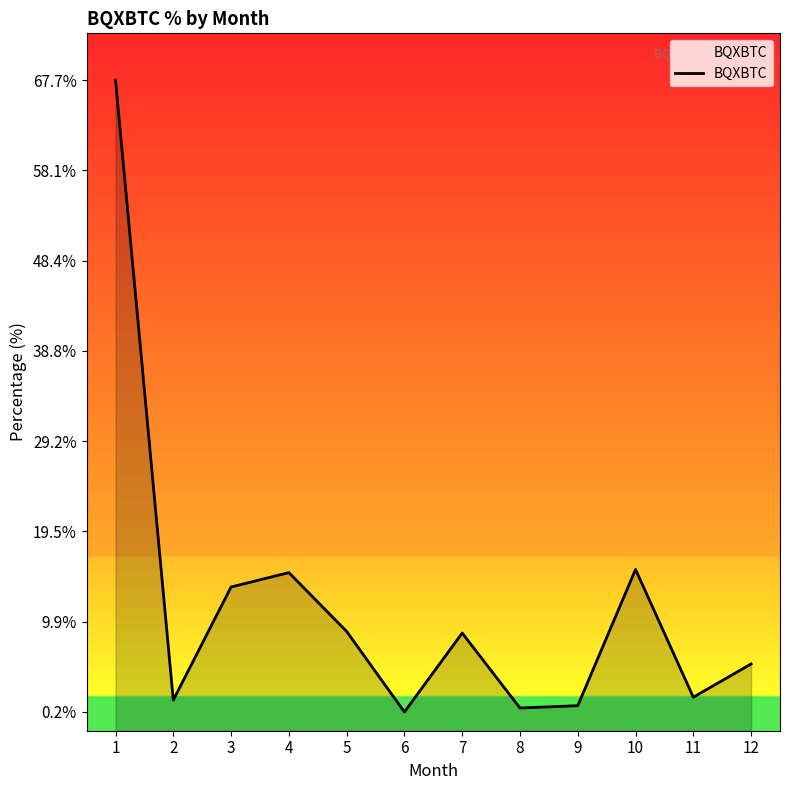

True or false: the data shows 2.2 at 12.

False